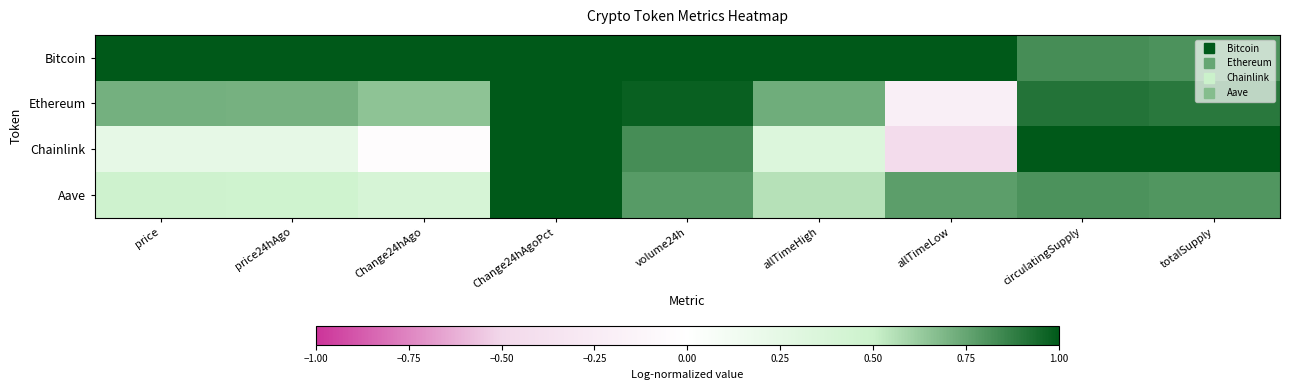

Reading left to right, list all the values displayed in this chart.

Bitcoin: price=1.0	price24hAgo=1.0	Change24hAgo=1.0	Change24hAgoPct=1.6	volume24h=1.0	allTimeHigh=1.0	allTimeLow=1.0	circulatingSupply=0.8	totalSupply=0.8
Ethereum: price=0.7	price24hAgo=0.7	Change24hAgo=0.6	Change24hAgoPct=1.4	volume24h=1.0	allTimeHigh=0.7	allTimeLow=-0.2	circulatingSupply=0.9	totalSupply=0.9
Chainlink: price=0.2	price24hAgo=0.2	Change24hAgo=-0.0	Change24hAgoPct=1.3	volume24h=0.8	allTimeHigh=0.3	allTimeLow=-0.5	circulatingSupply=1.0	totalSupply=1.0
Aave: price=0.5	price24hAgo=0.5	Change24hAgo=0.4	Change24hAgoPct=1.0	volume24h=0.8	allTimeHigh=0.6	allTimeLow=0.8	circulatingSupply=0.8	totalSupply=0.8